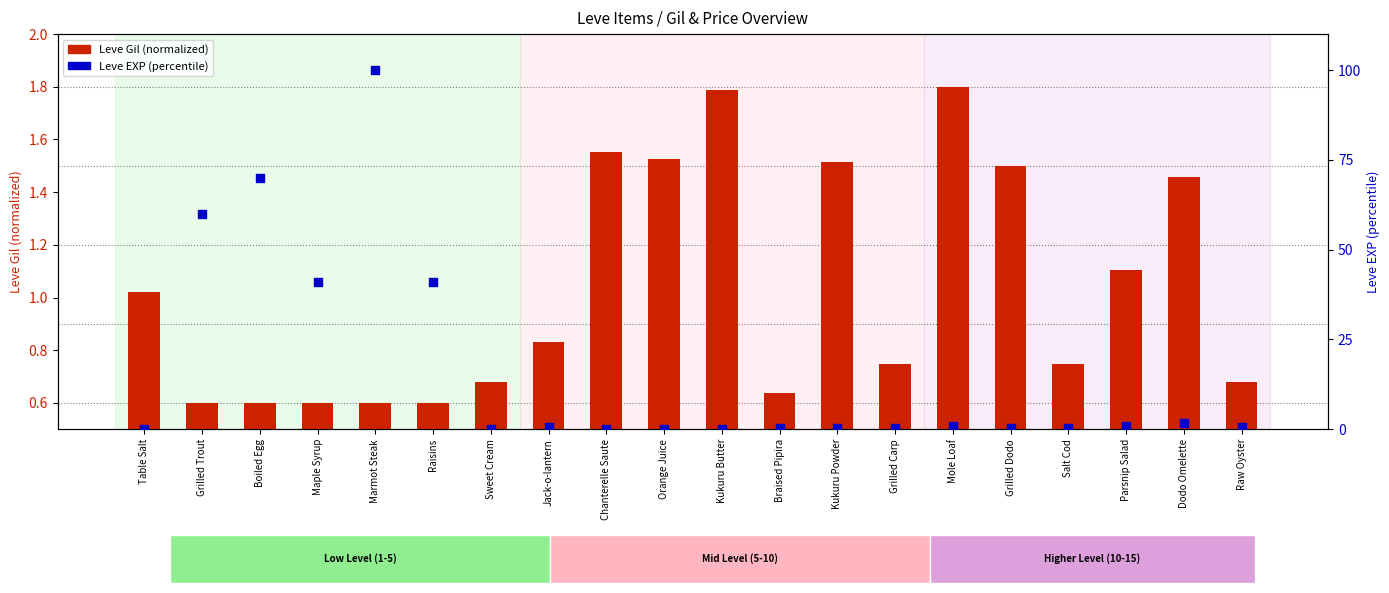

Which series has the largest total across all categories?

Leve EXP (percentile)